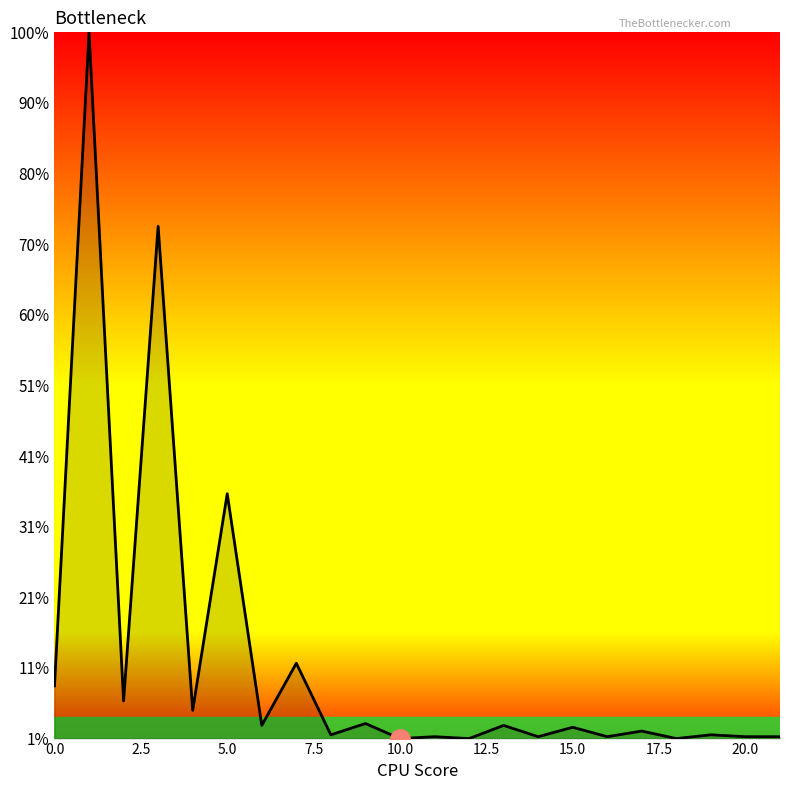

At which label is the value closest to 0?

10